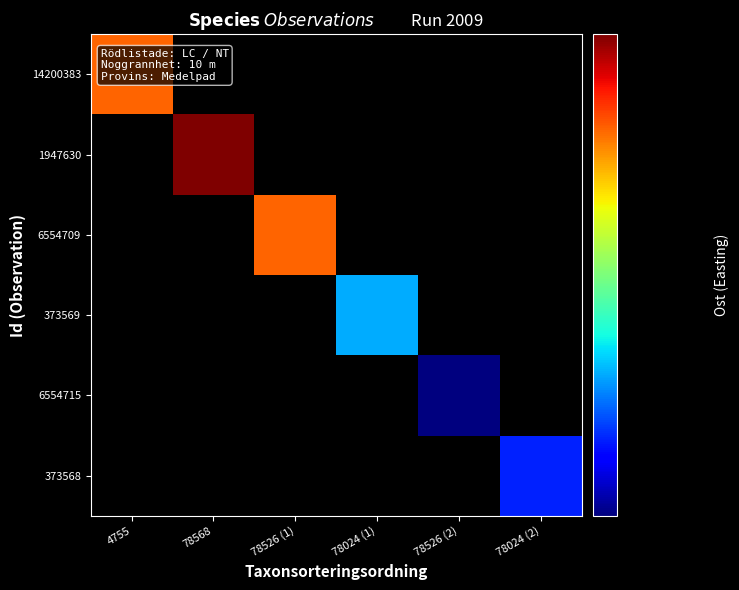

How many categories are shown in the chart?

6